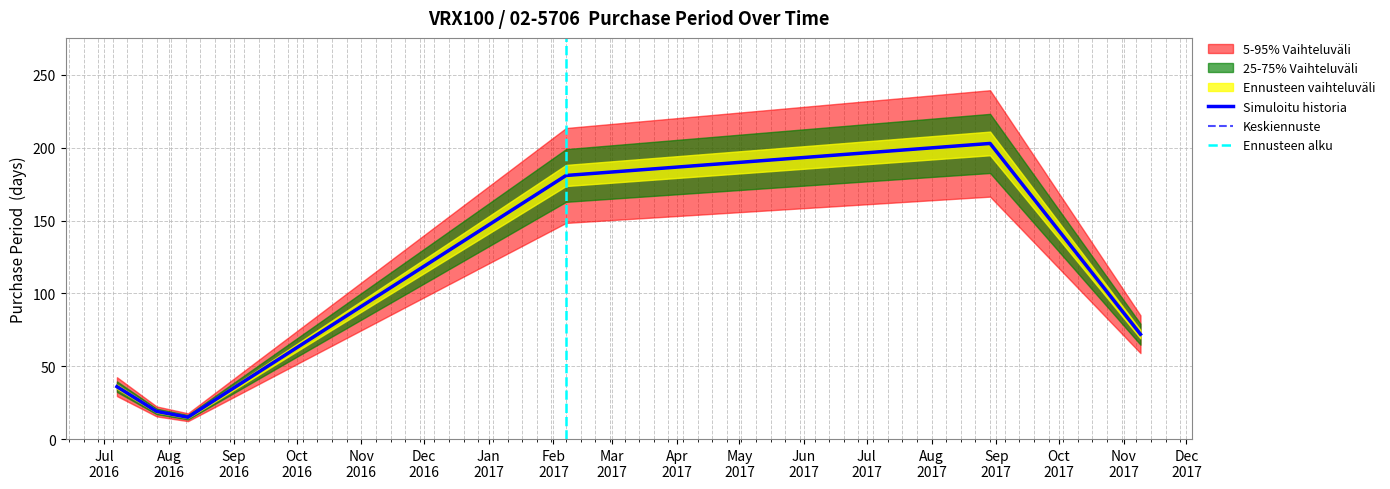

True or false: there are more than 1 points higher than both neighbors.

False